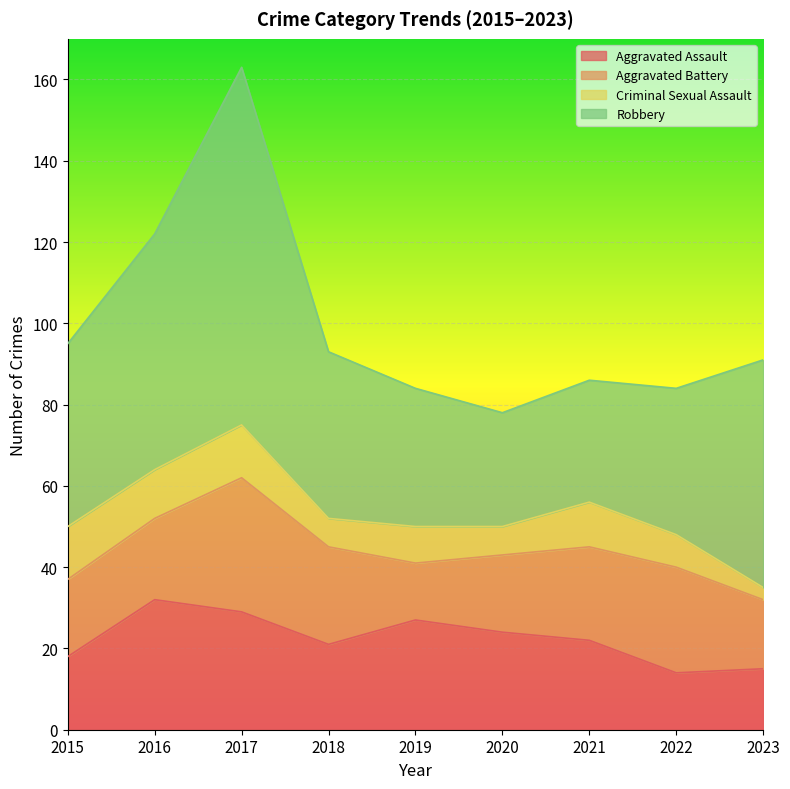

Where does the Aggravated Assault series first go above 22?

2016